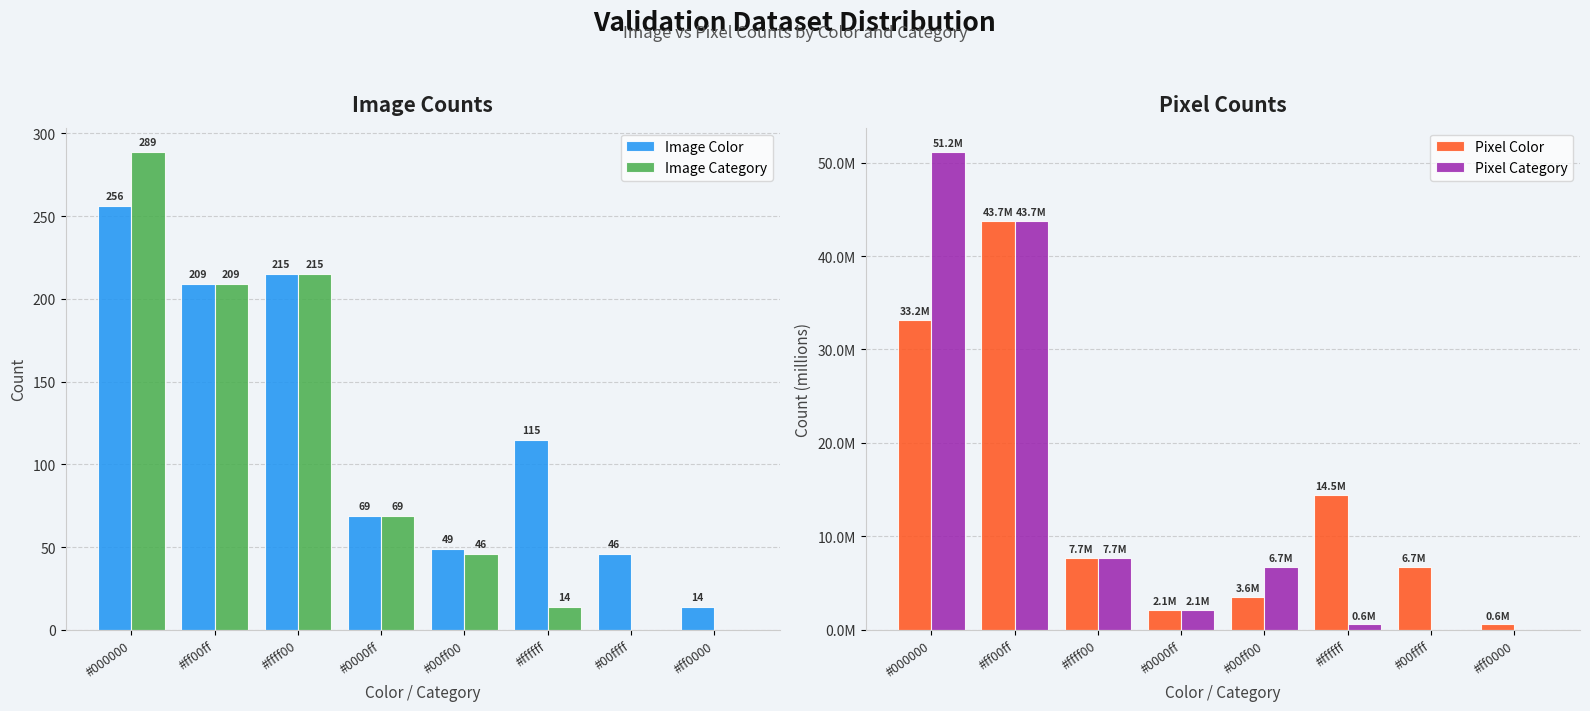

What is the difference between the second highest and second lowest values in the Pixel Color series?

31019609